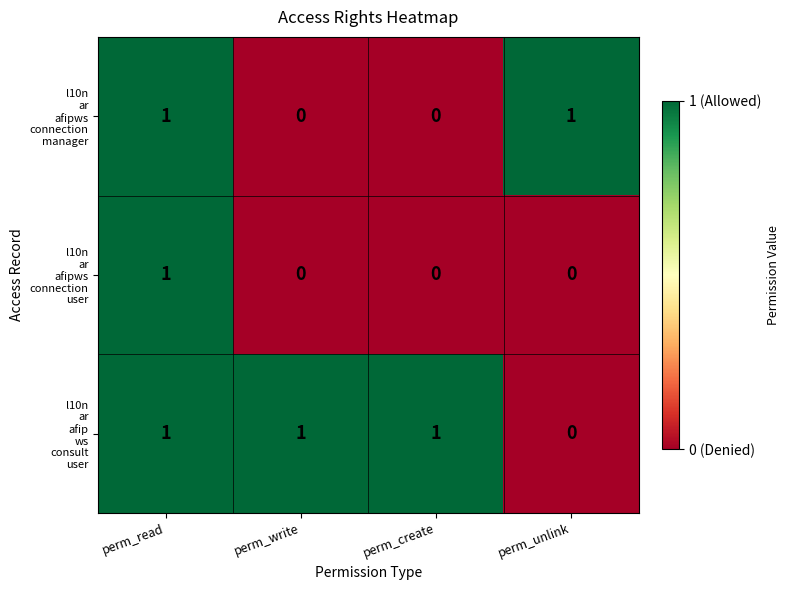

At how many categories does at least one series exceed 0?

4